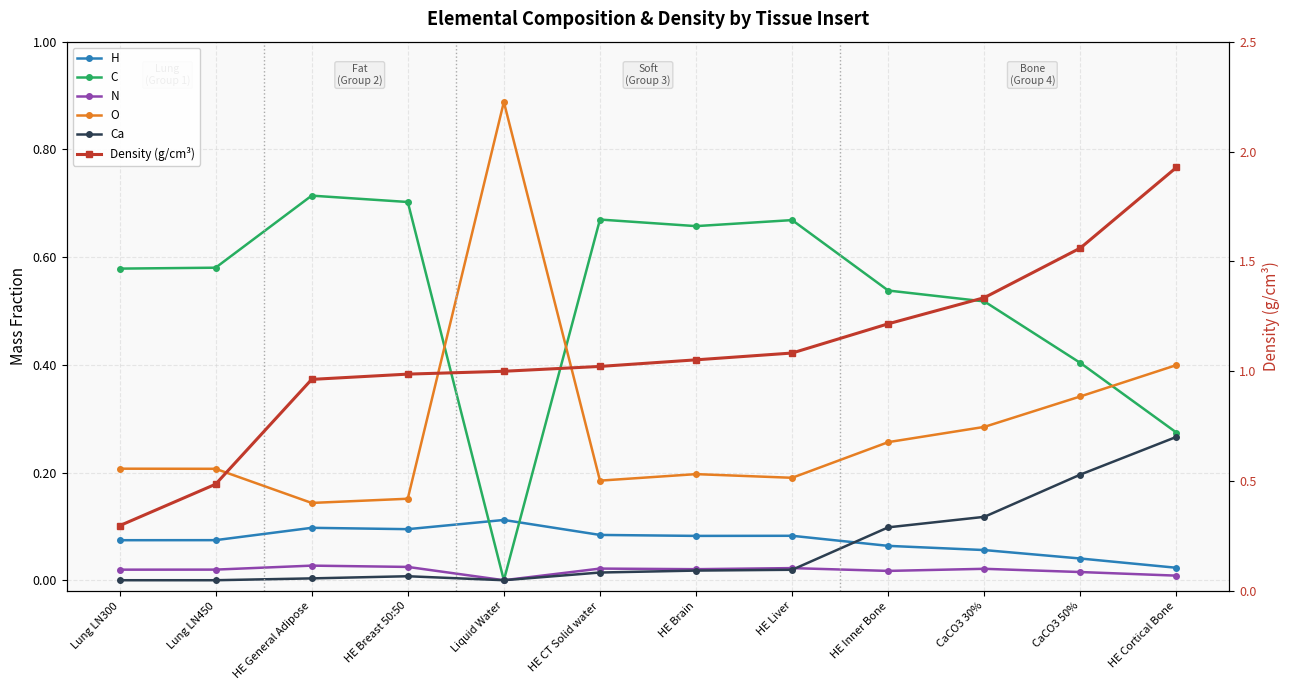

True or false: N has more than 2 points higher than both neighbors.

True